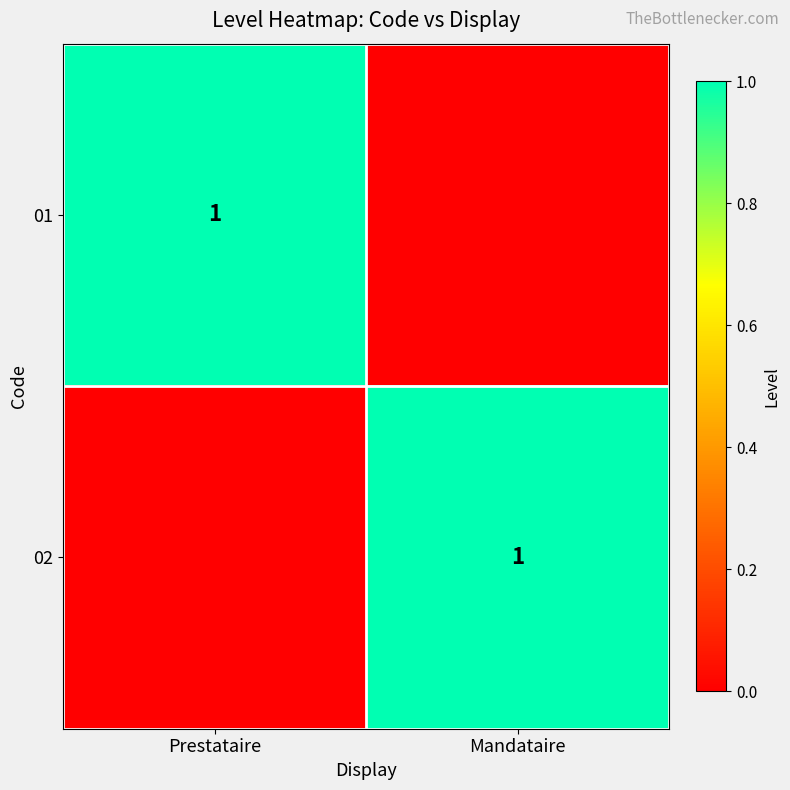

The 01 series shows 1 at Prestataire. True or false?

True